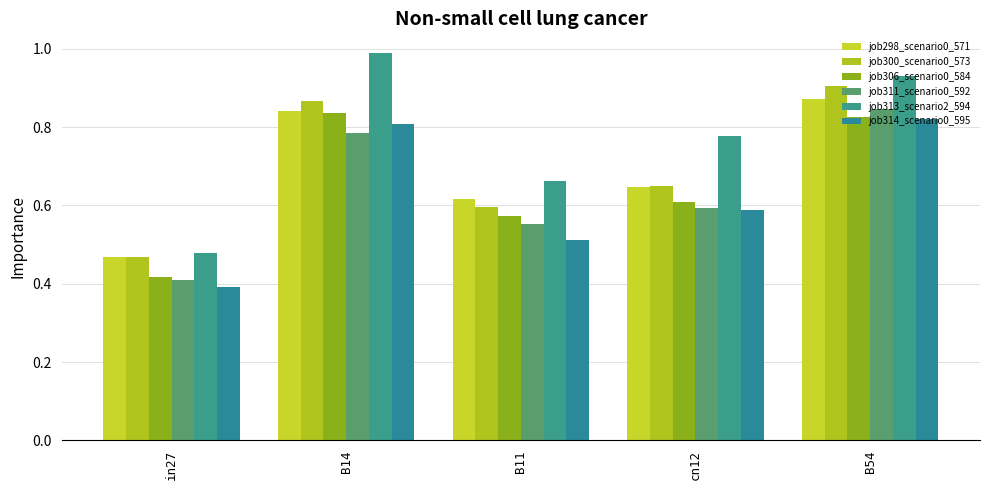

How many bars are there in total?

30